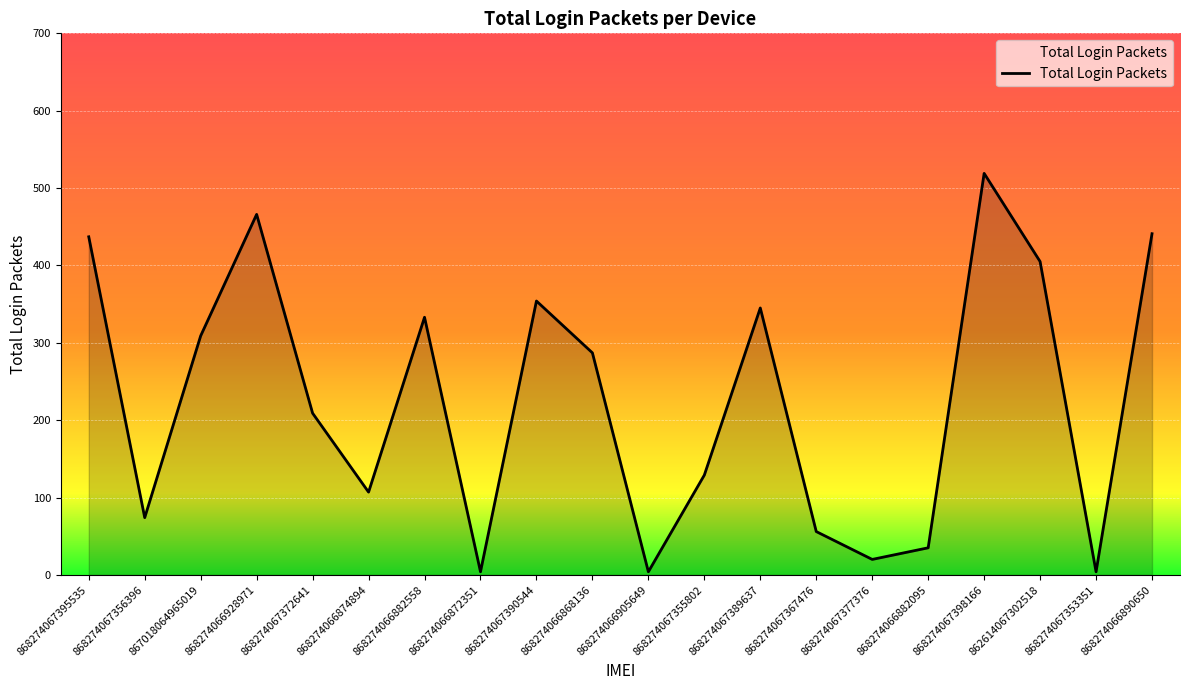

Between 868274067390544 and 868274067356396, which is larger?

868274067390544